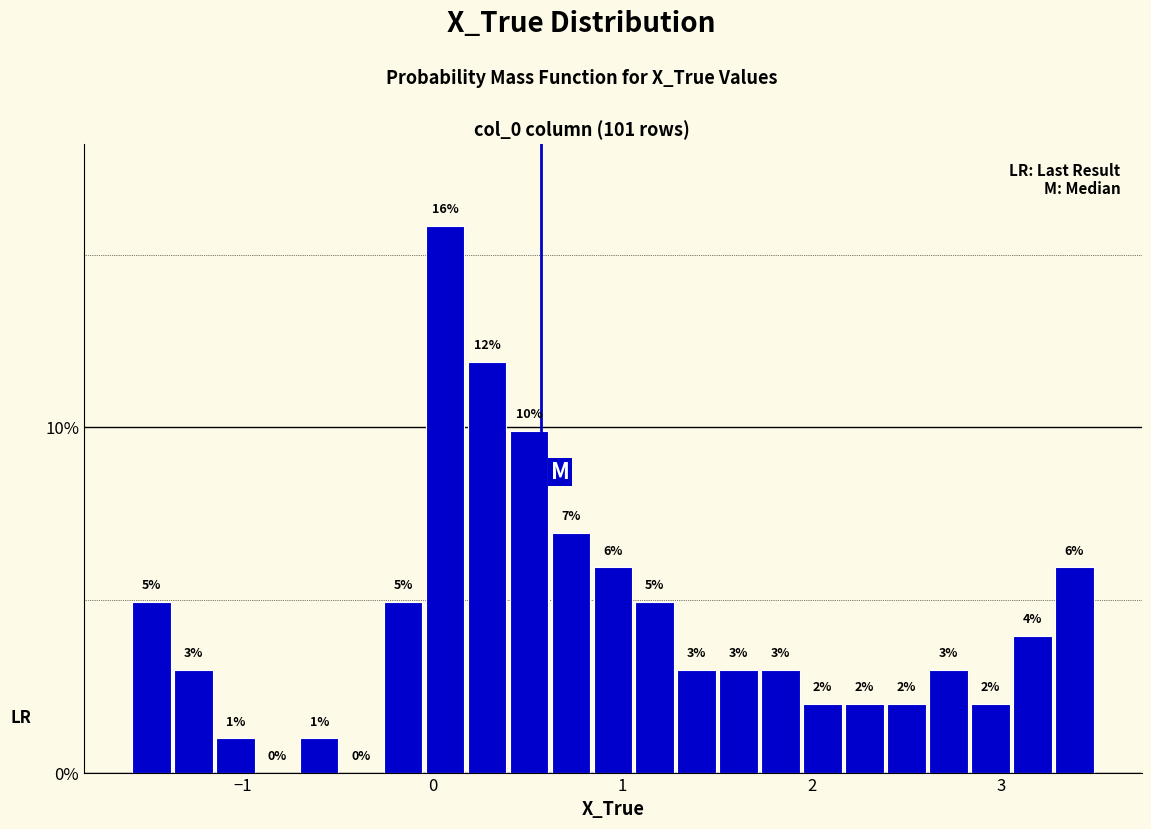

Around what value on the x-axis is the tallest bar? Give the approximate position of its centre, as read against the axis.

0.1